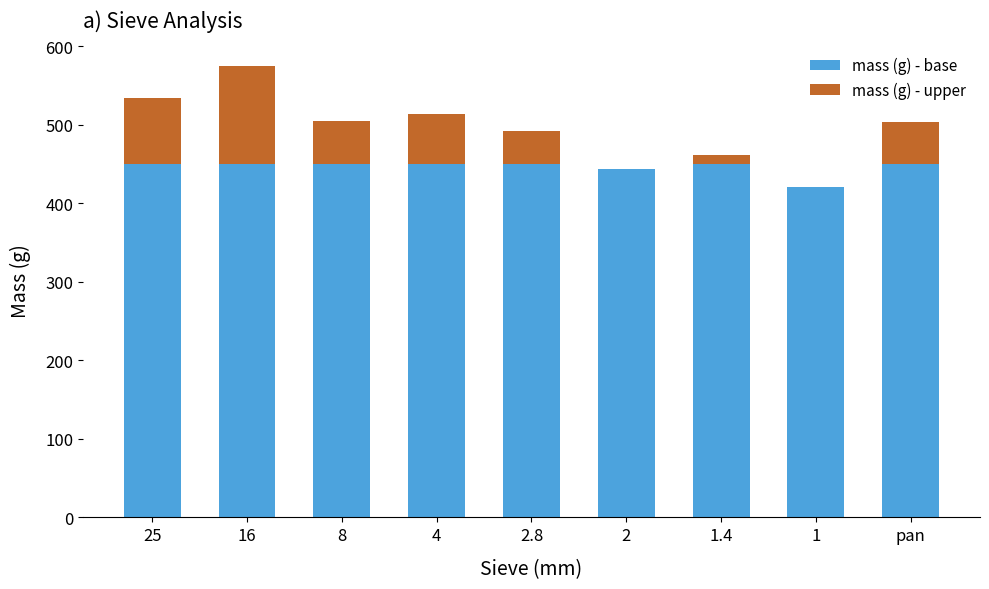

What is the maximum value for mass (g) - base?

450